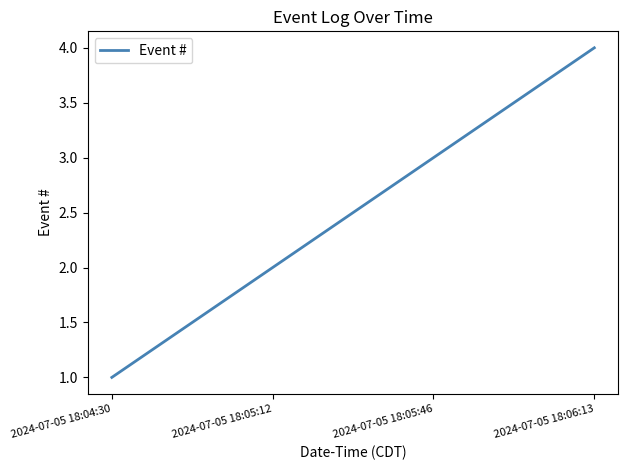

Count the values in the range 2 to 4.

3